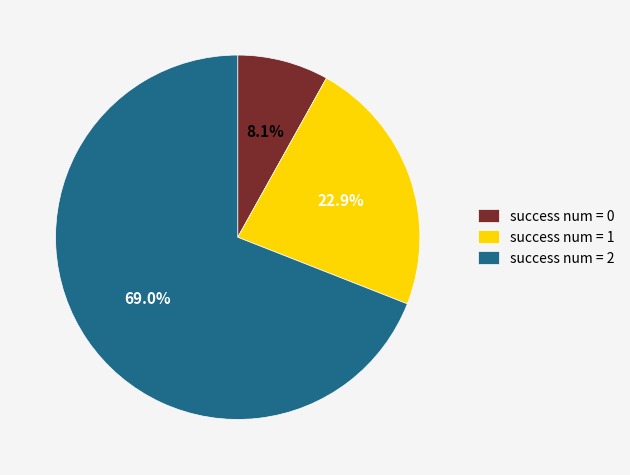

Does any single category account for the majority?

Yes